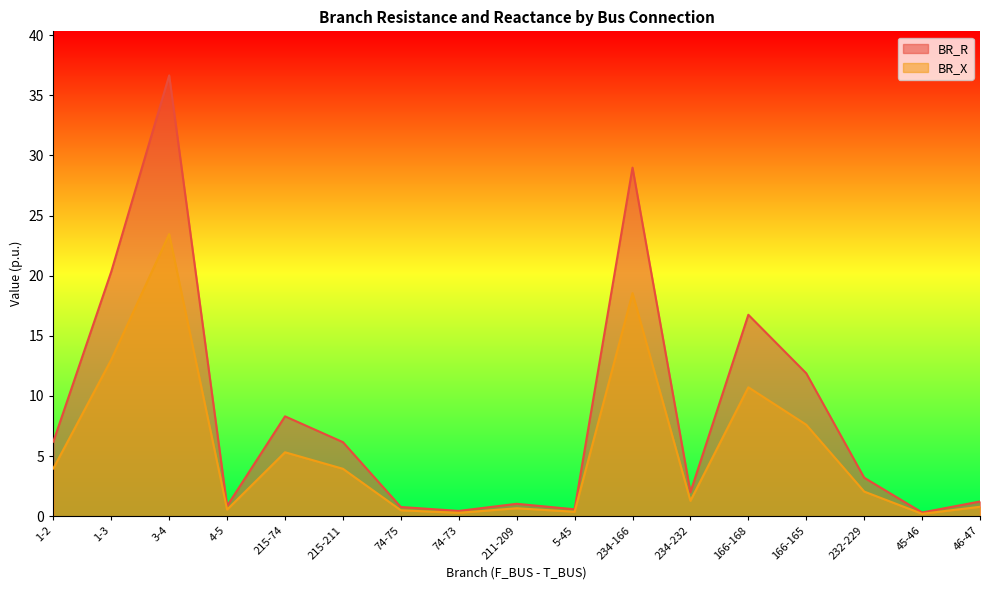

What is the lowest value of the BR_X series?

0.2